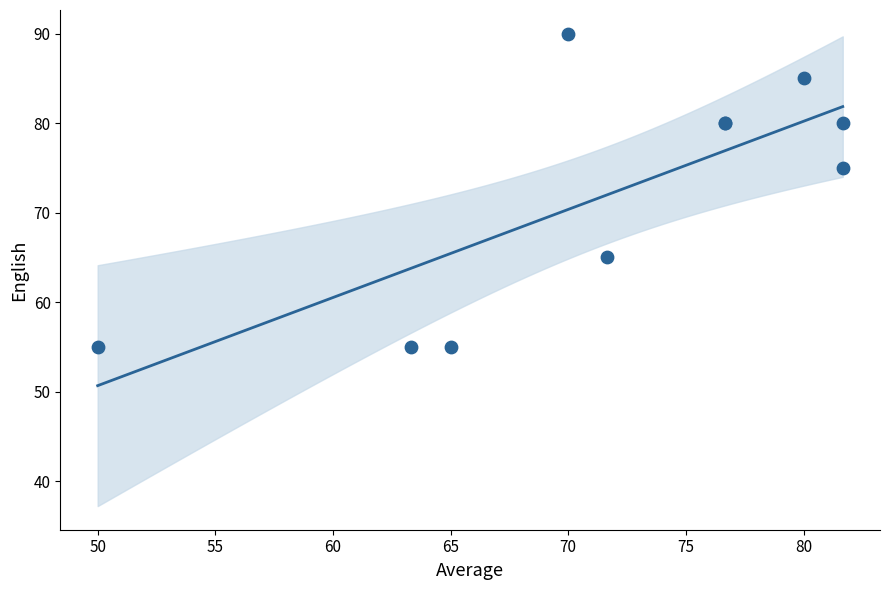

What Y value in the scatter plot is closest to 72?

75